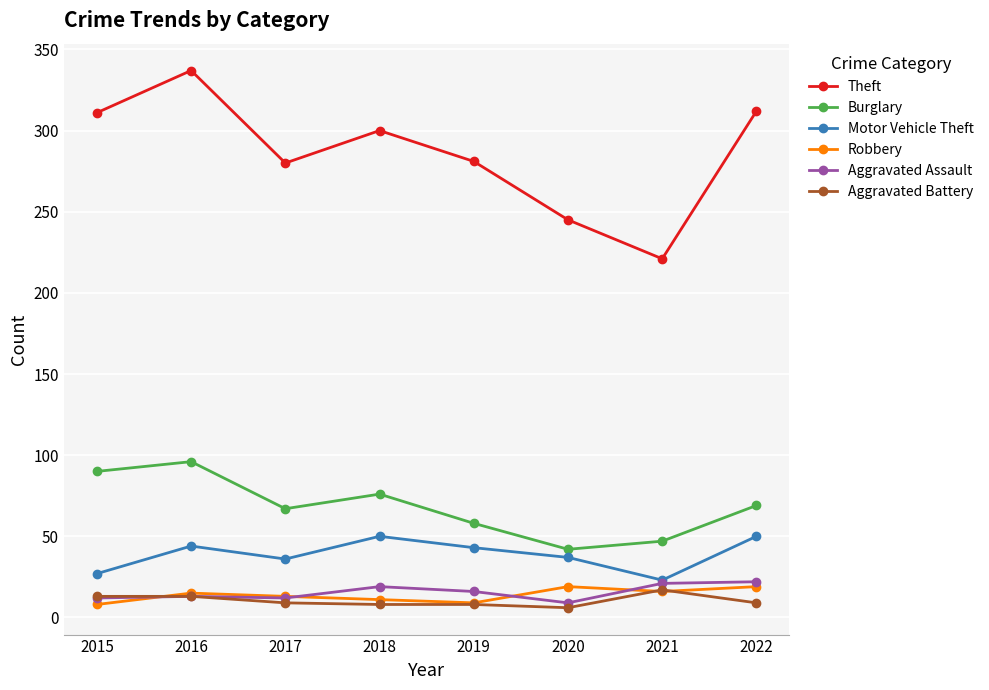

What is the difference between the Aggravated Battery values at 2020 and 2017?

3